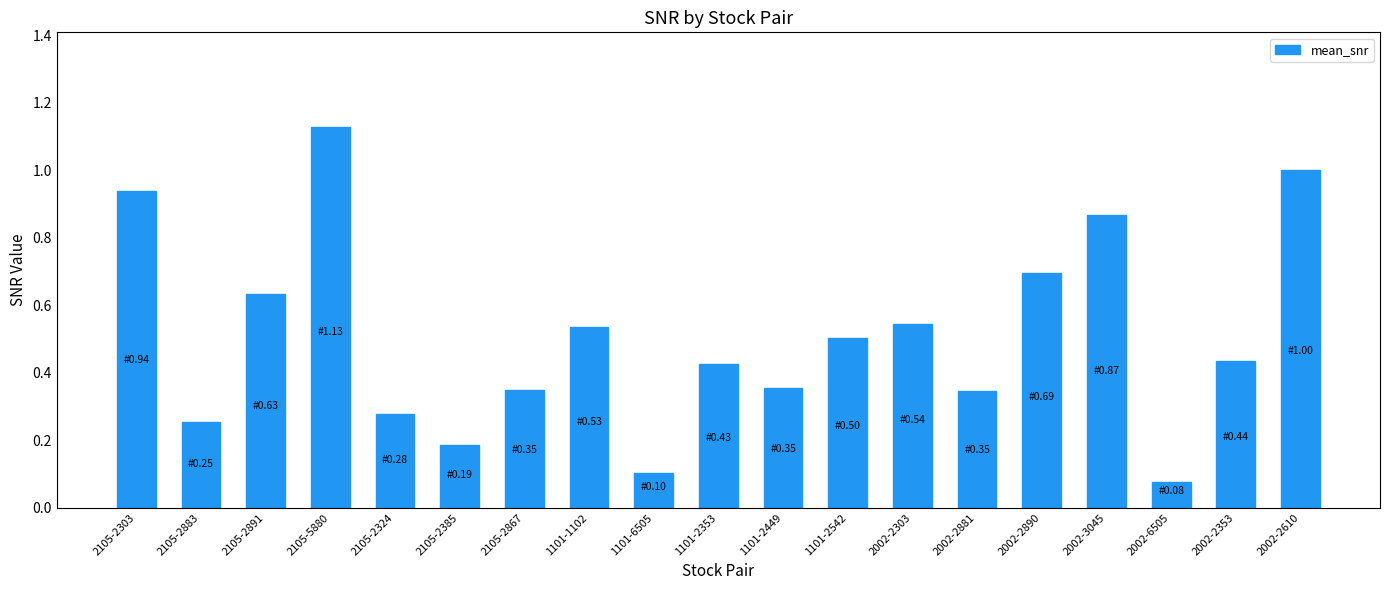

What is the label of the 8th bar from the right?

1101-2542